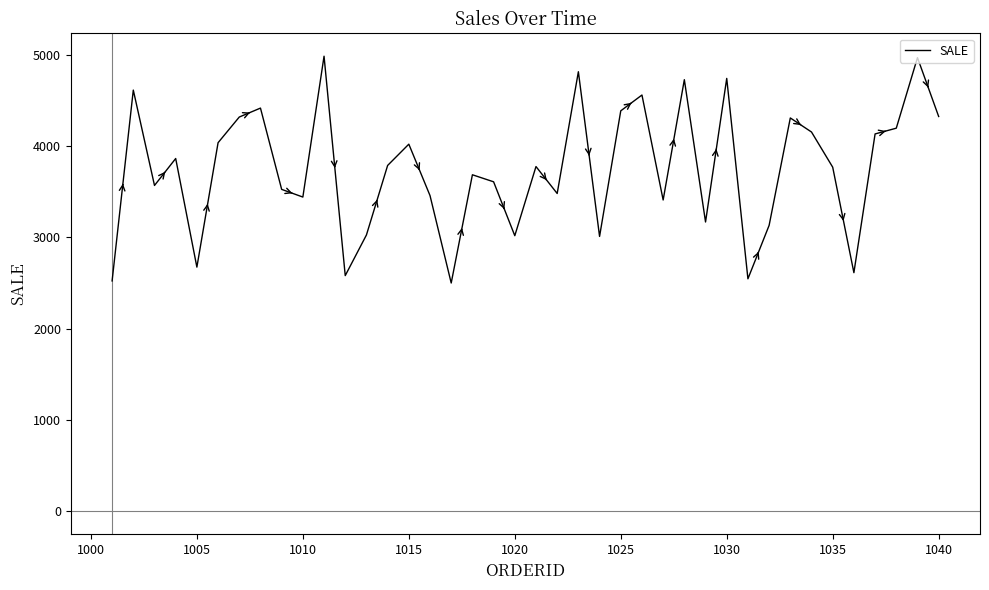

What is the smallest value displayed?

2501